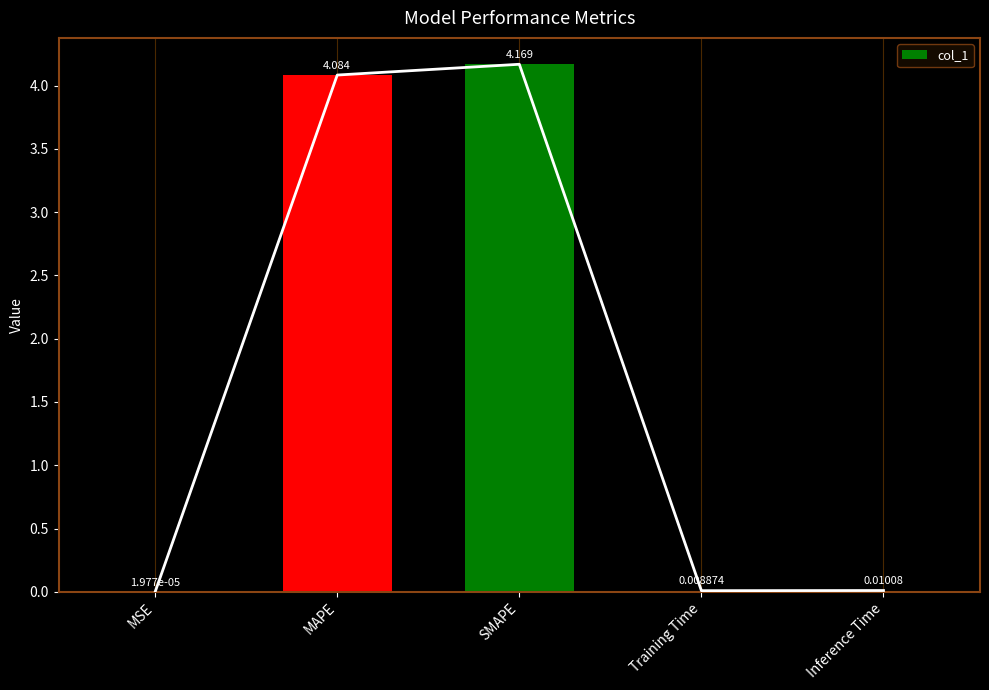

What is the label of the 5th bar from the right?

MSE